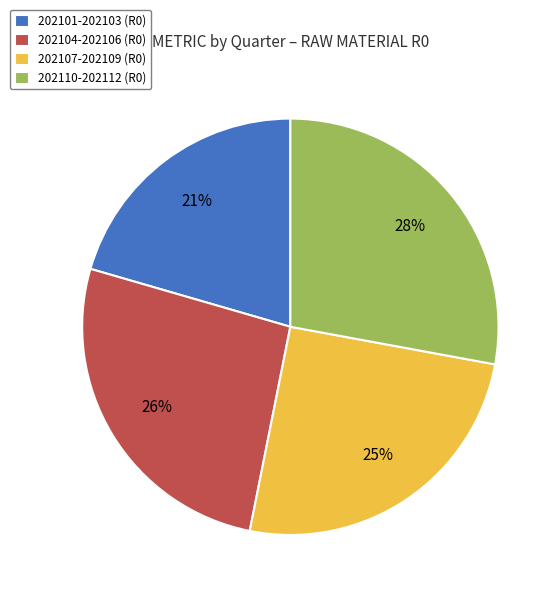

Count the number of slices in the pie.

4